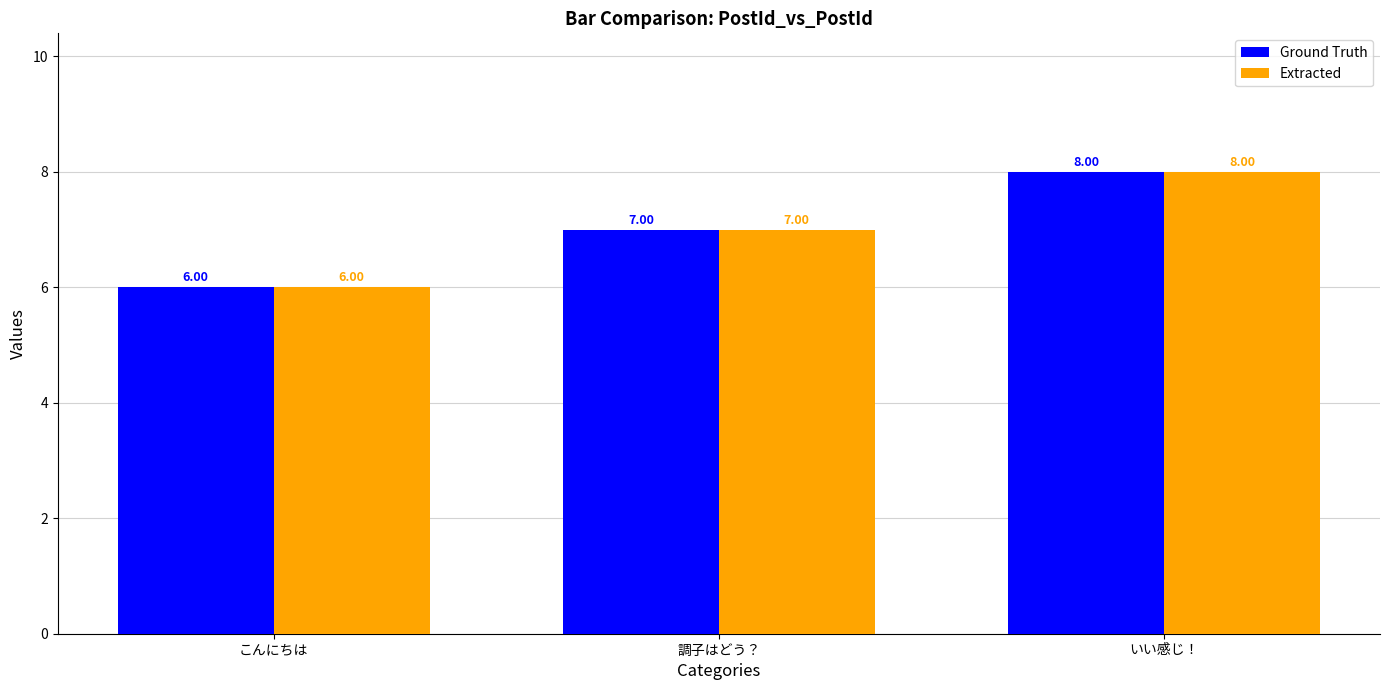

What is the highest value of the Ground Truth series?

8